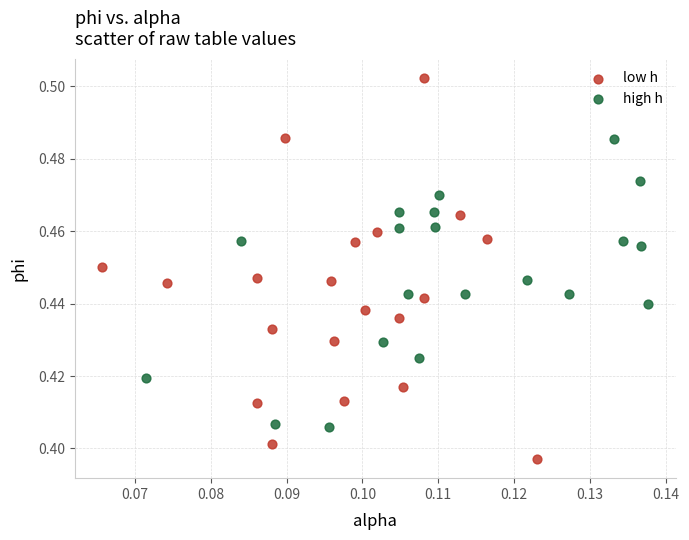

Which series reaches the maximum Y coordinate?

low h